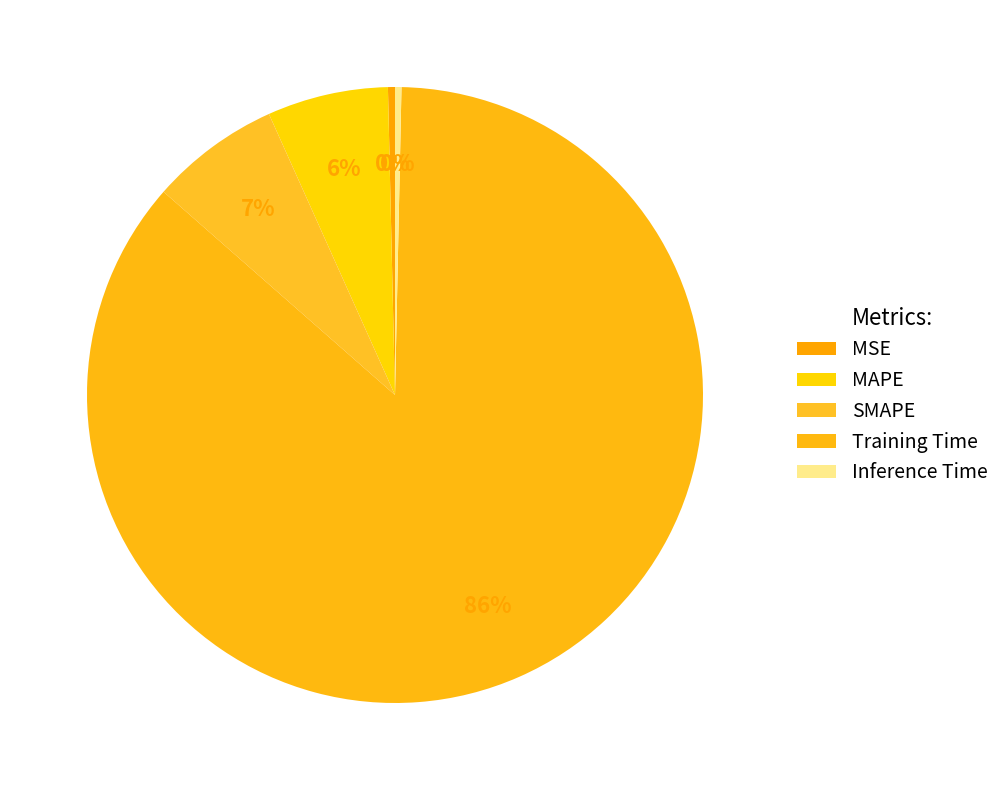

What percentage is the MAPE slice, to the nearest percent?

6%